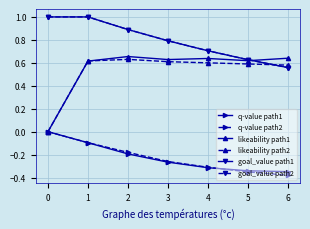

The value of goal_value path2 at 0 is 1.0. True or false?

True